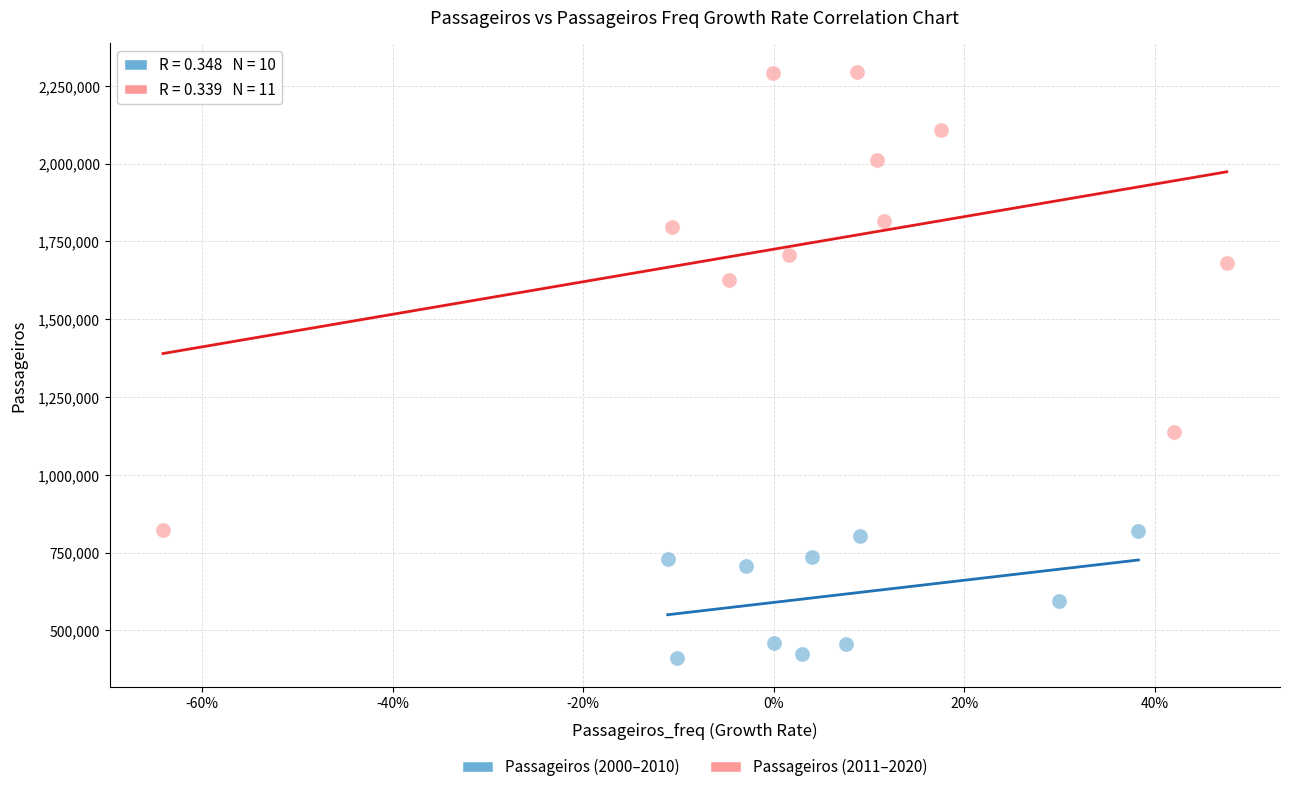

Which series has the widest spread of Y values?

Passageiros (2011–2020)